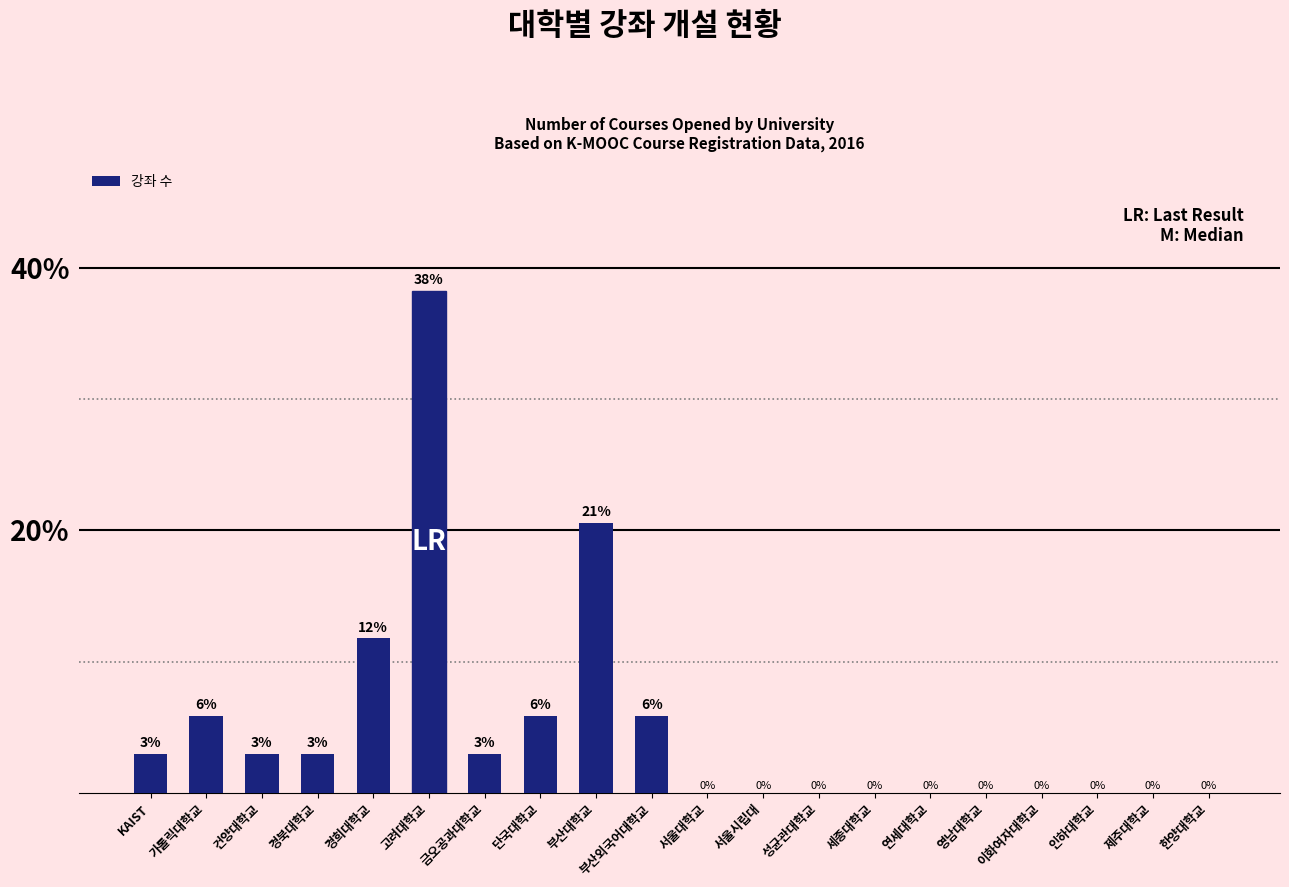

What is the maximum value shown in the chart?

38.2